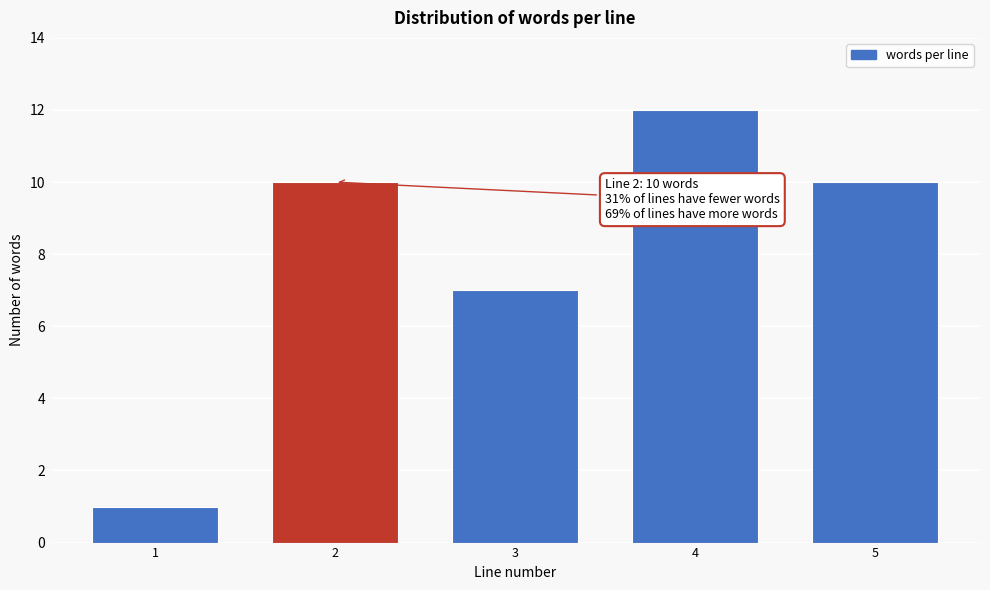

Reading left to right, what are all the values shown in this chart?

1=1	2=10	3=7	4=12	5=10